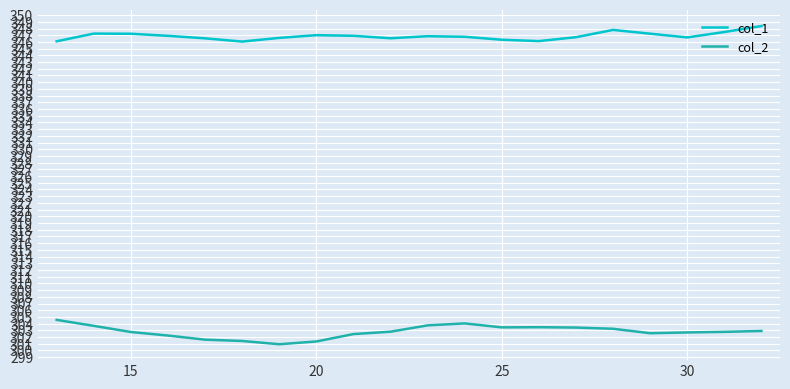

What is the smallest value displayed?

300.9